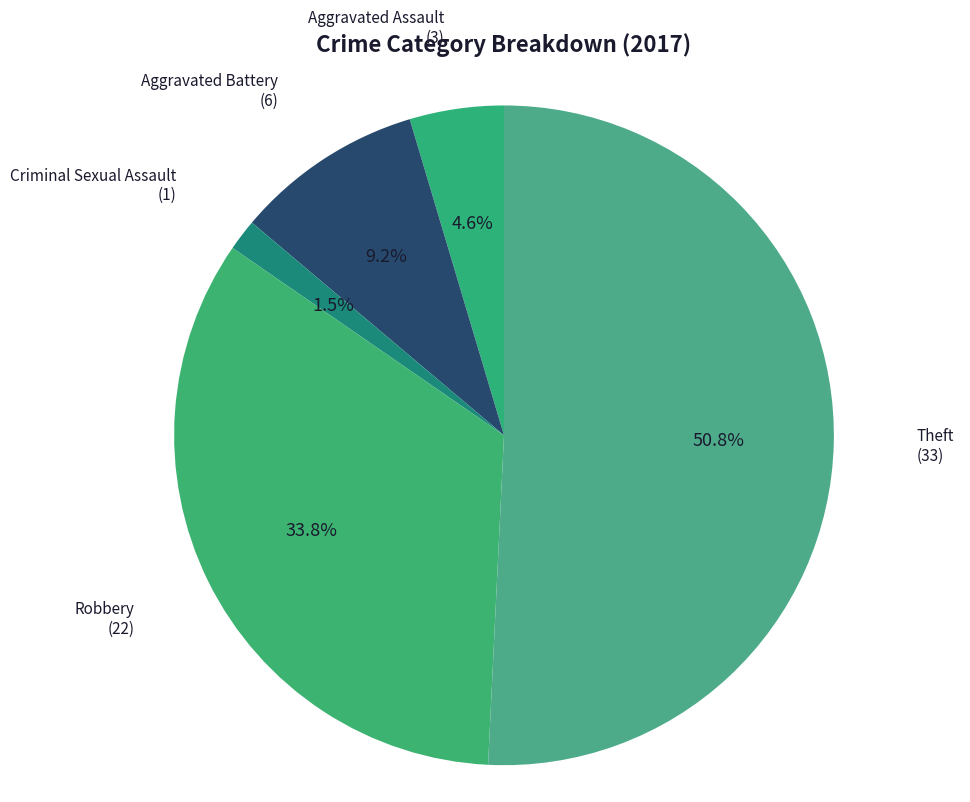

Count the number of slices in the pie.

5